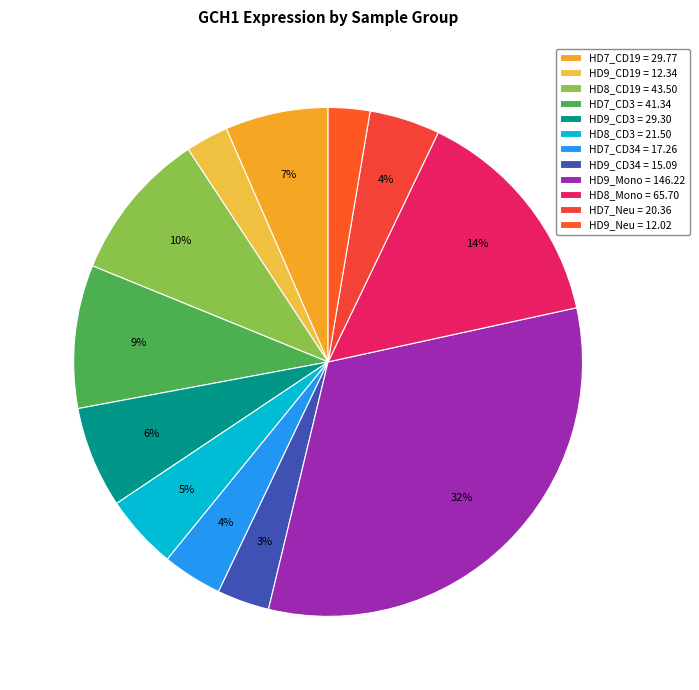

To the nearest percent, what is the difference between the largest and smallest slice percentages?

30%